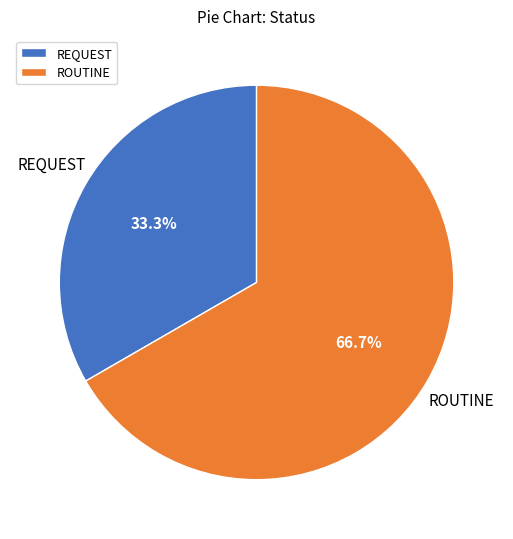

How much of the chart is everything except REQUEST?

66.7%